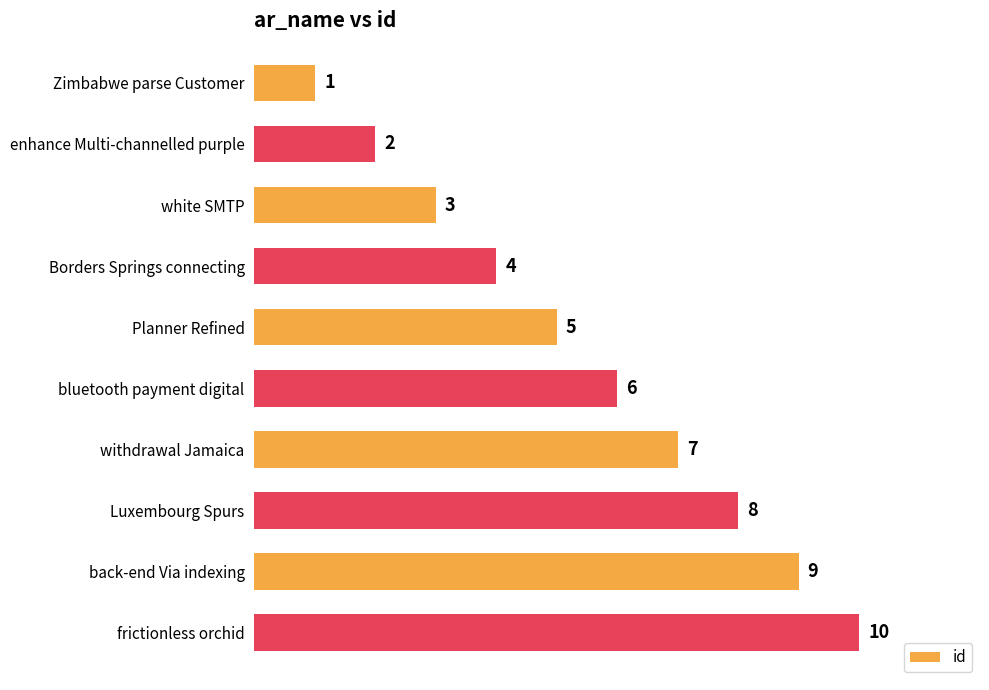

What is the average value?

6